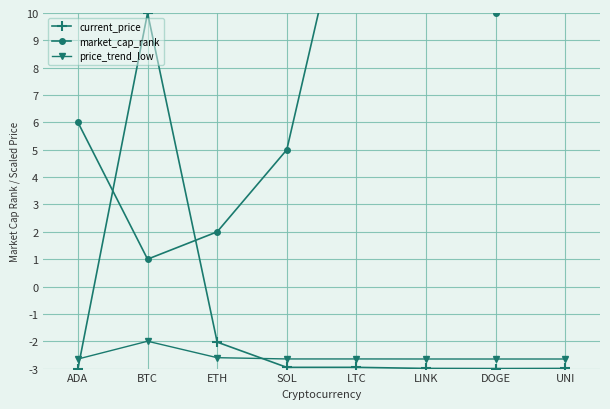

What is the lowest value of the current_price series?

-3.0